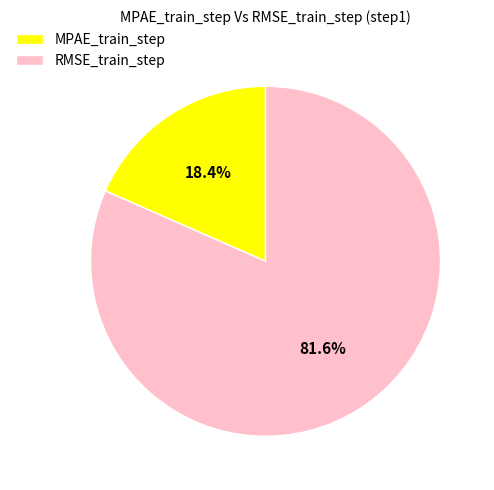

Is the sum of RMSE_train_step and MPAE_train_step greater than half?

Yes